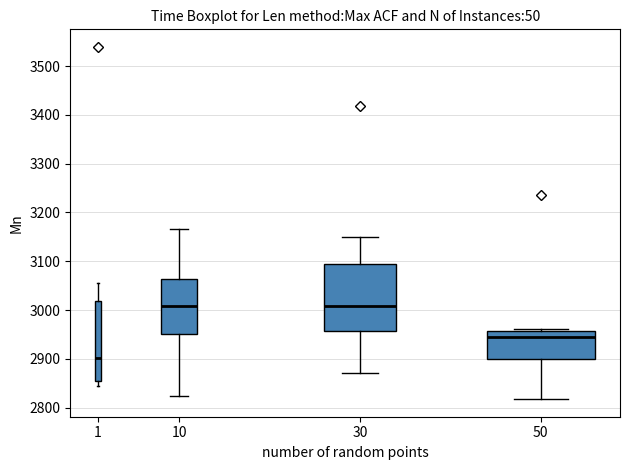

Reading left to right, read every box against the y-axis: the position of its median line, the range the box covers, and the ends of its whiskers. The values are not printed on the chart, so give them approximately, as read against the axis.

1: median 2900, box 2850 to 3020, whiskers 2840 to 3060
10: median 3010, box 2950 to 3060, whiskers 2820 to 3170
30: median 3010, box 2960 to 3100, whiskers 2870 to 3150
50: median 2950, box 2900 to 2960, whiskers 2820 to 2960